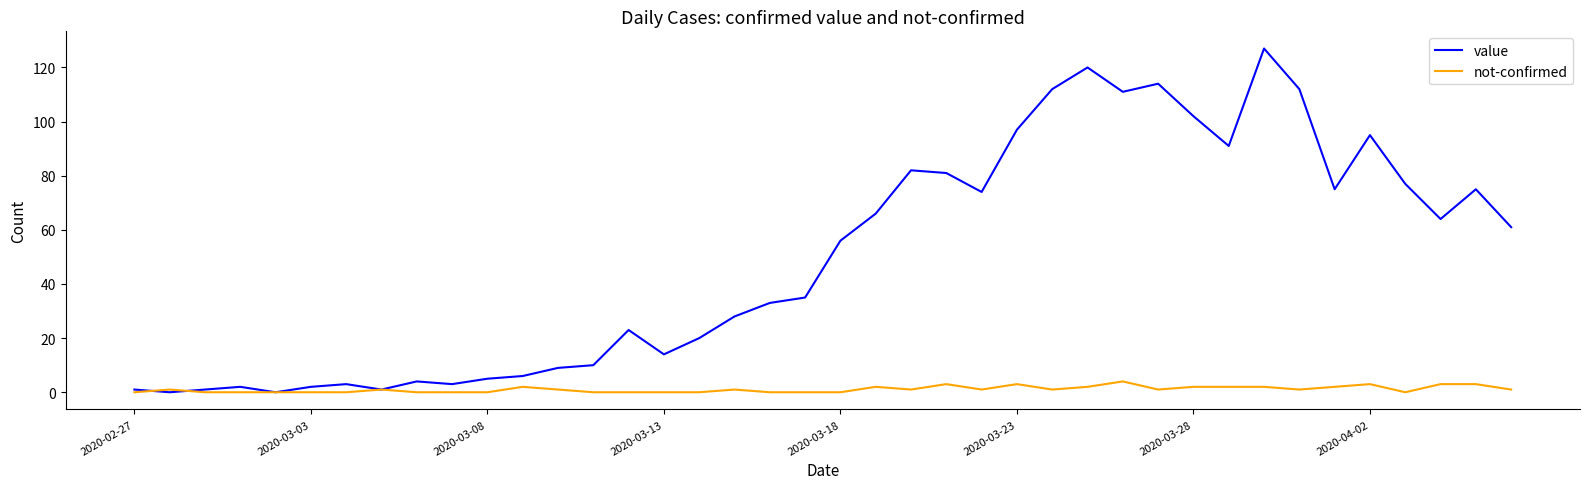

List the series in order of their peak value, lowest first.

not-confirmed, value